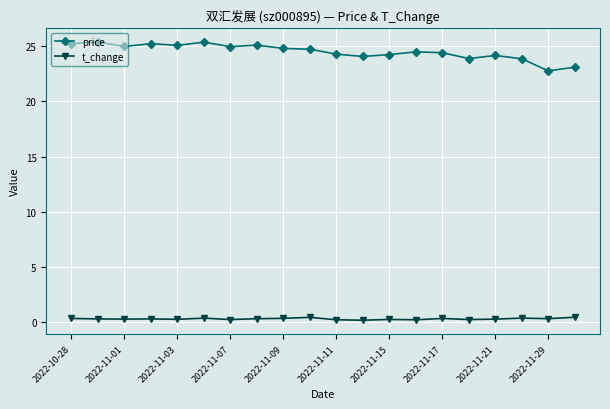

Which series has the largest total across all categories?

price